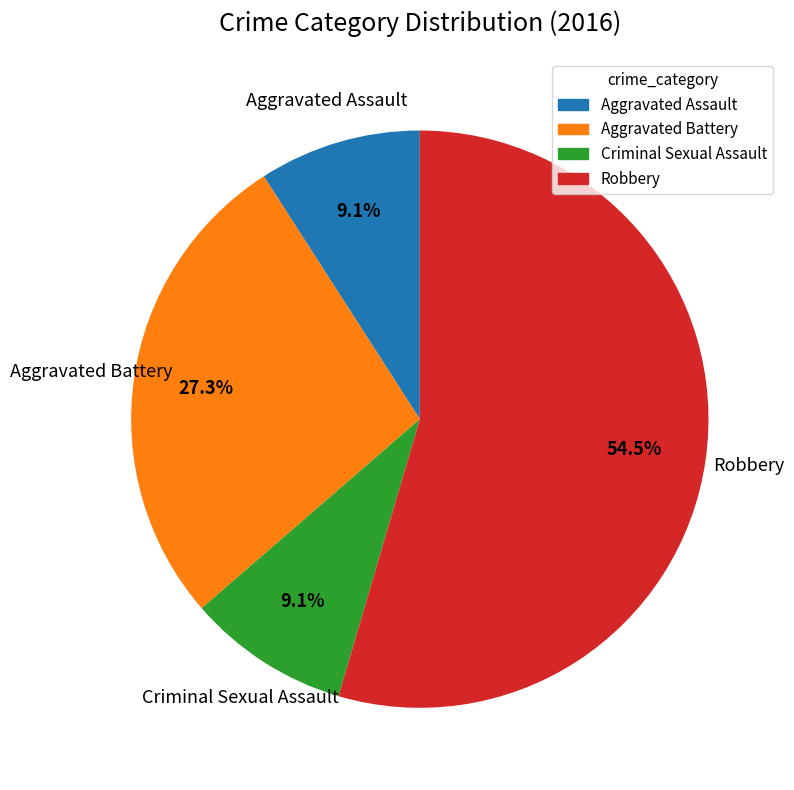

Which category has the biggest portion of the pie?

Robbery